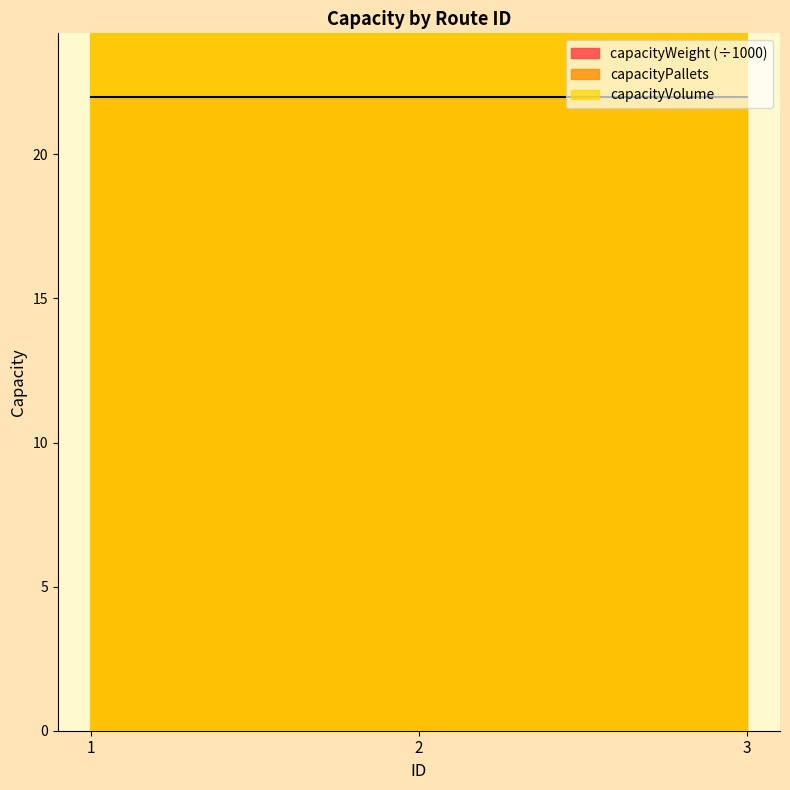

Reading right to left, list all the values displayed in this chart.

capacityVolume: 66	90	66
capacityPallets: 66	90	66